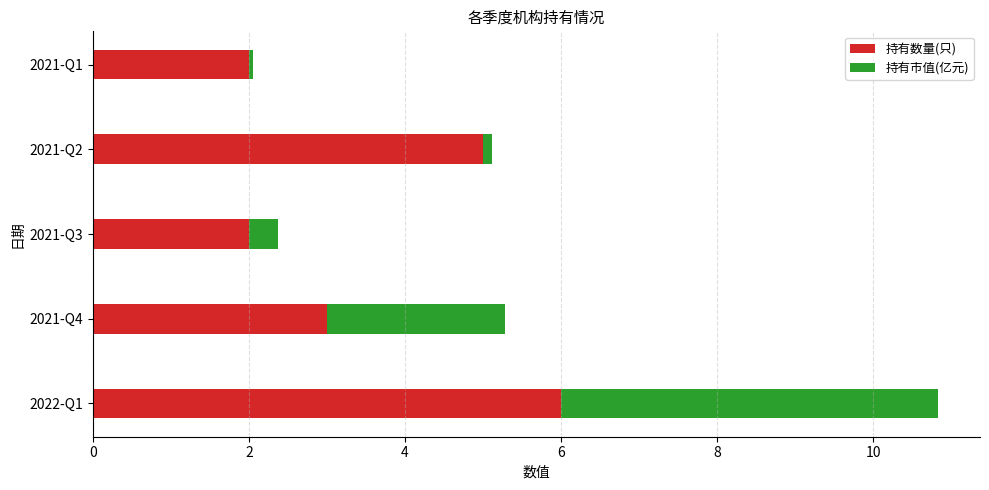

What is the total value across all series at 2021-Q4?

5.3